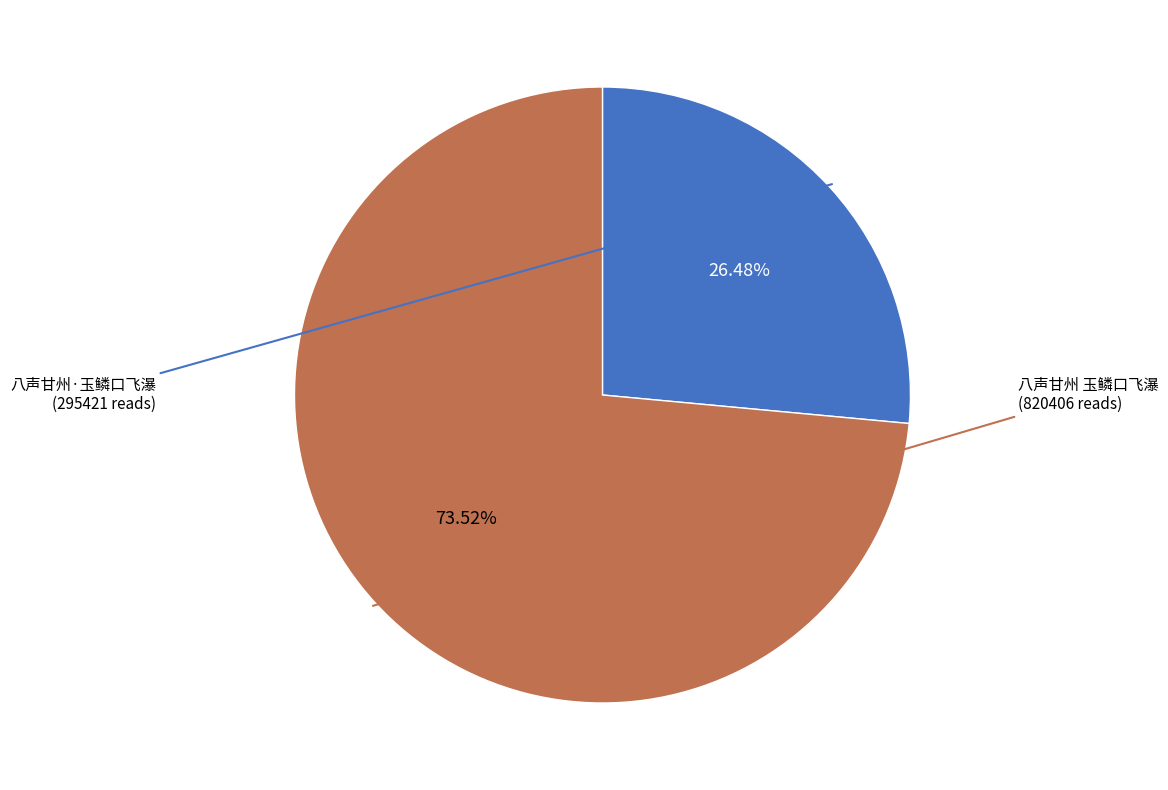

Does any single category account for the majority?

Yes